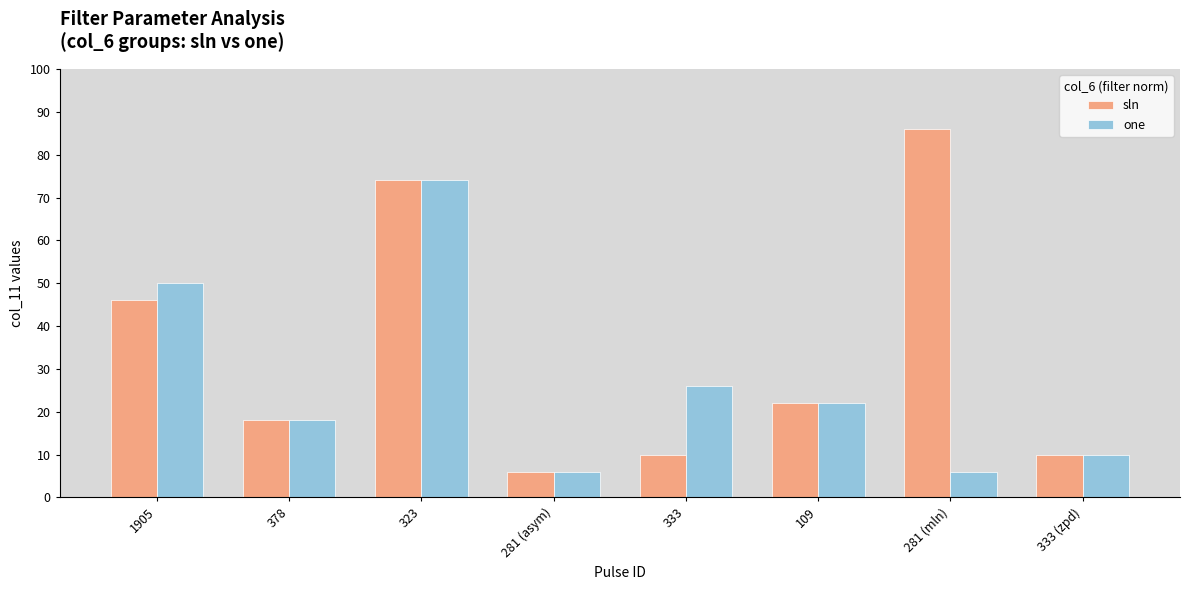

At 281 (mln), list the series in order from smallest to largest.

one, sln